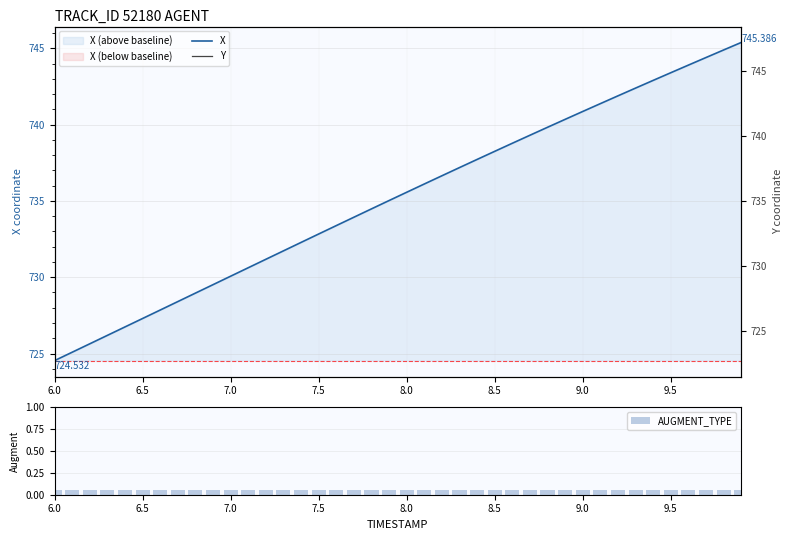

What is the difference between the second highest and second lowest values in the Y series?

3.1